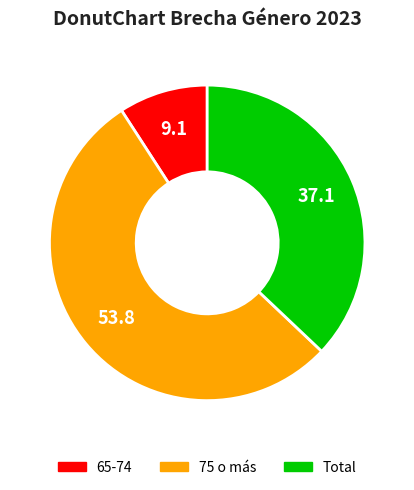

What is the ratio of the value at 75 o más to the value at 65-74?

5.9